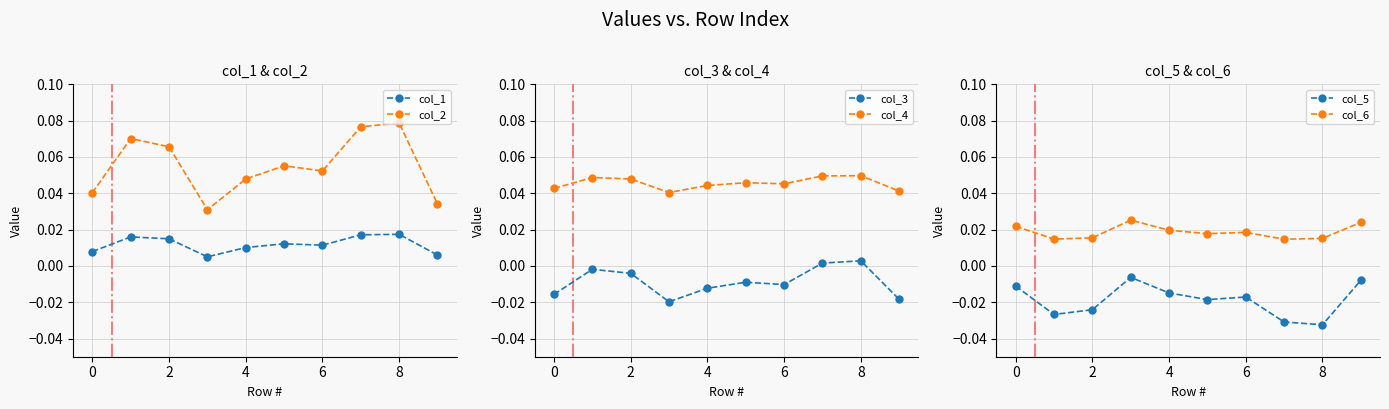

True or false: col_2 and col_1 cross at least once.

False